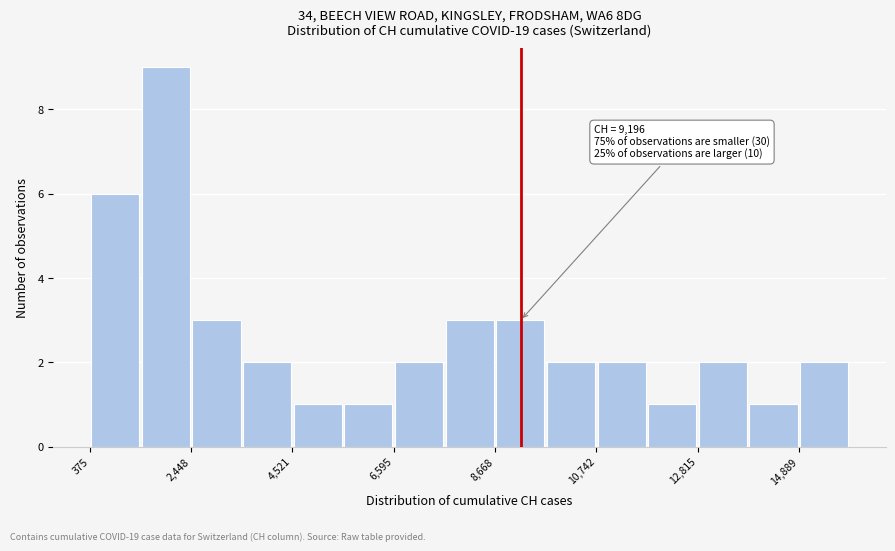

Around what value on the x-axis is the tallest bar? Give the approximate position of its centre, as read against the axis.

2000